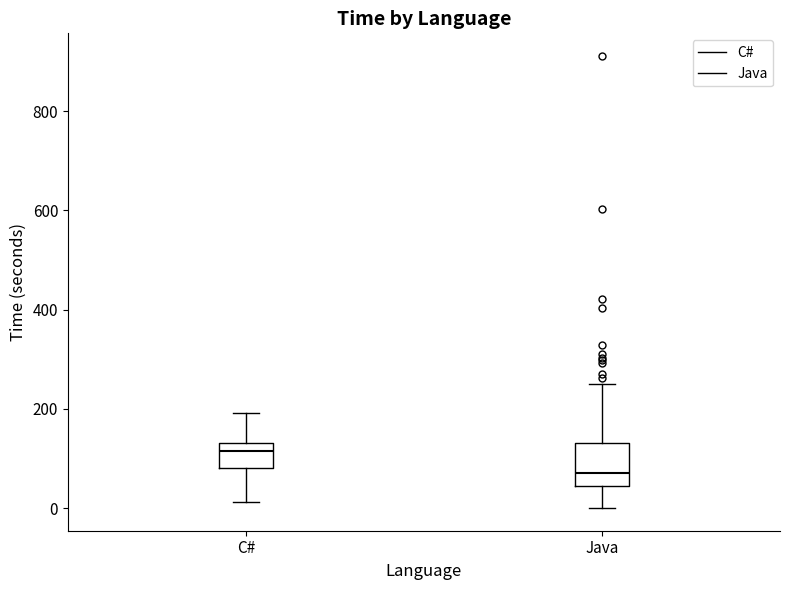

Where does the median line of the box for C# sit on the y-axis? The values are not printed on the chart, so give them approximately, as read against the axis.

120